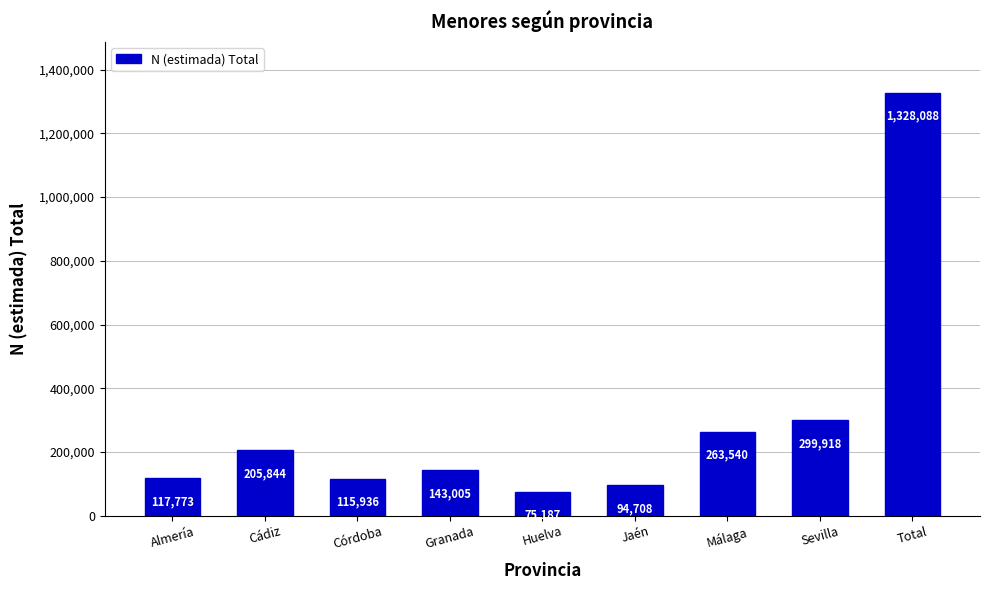

The chart shows a value of 115936 at Córdoba. True or false?

True